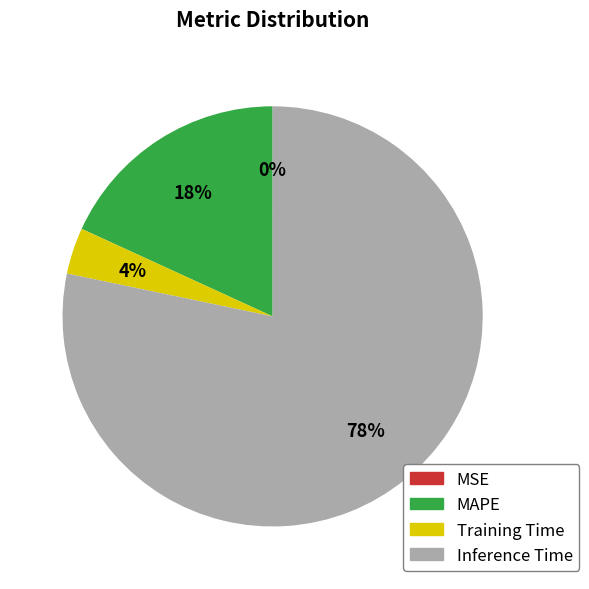

To the nearest percent, what is the average slice percentage?

25%